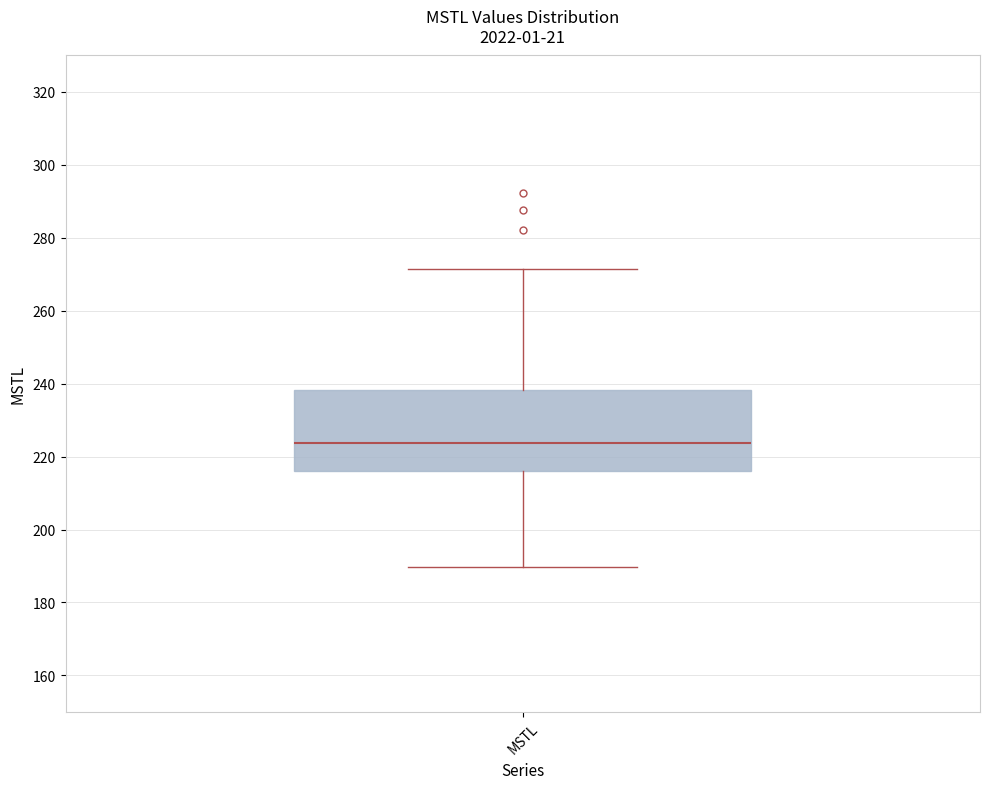

Where is the lower edge of the box for MSTL on the y-axis? The values are not printed on the chart, so give them approximately, as read against the axis.

216